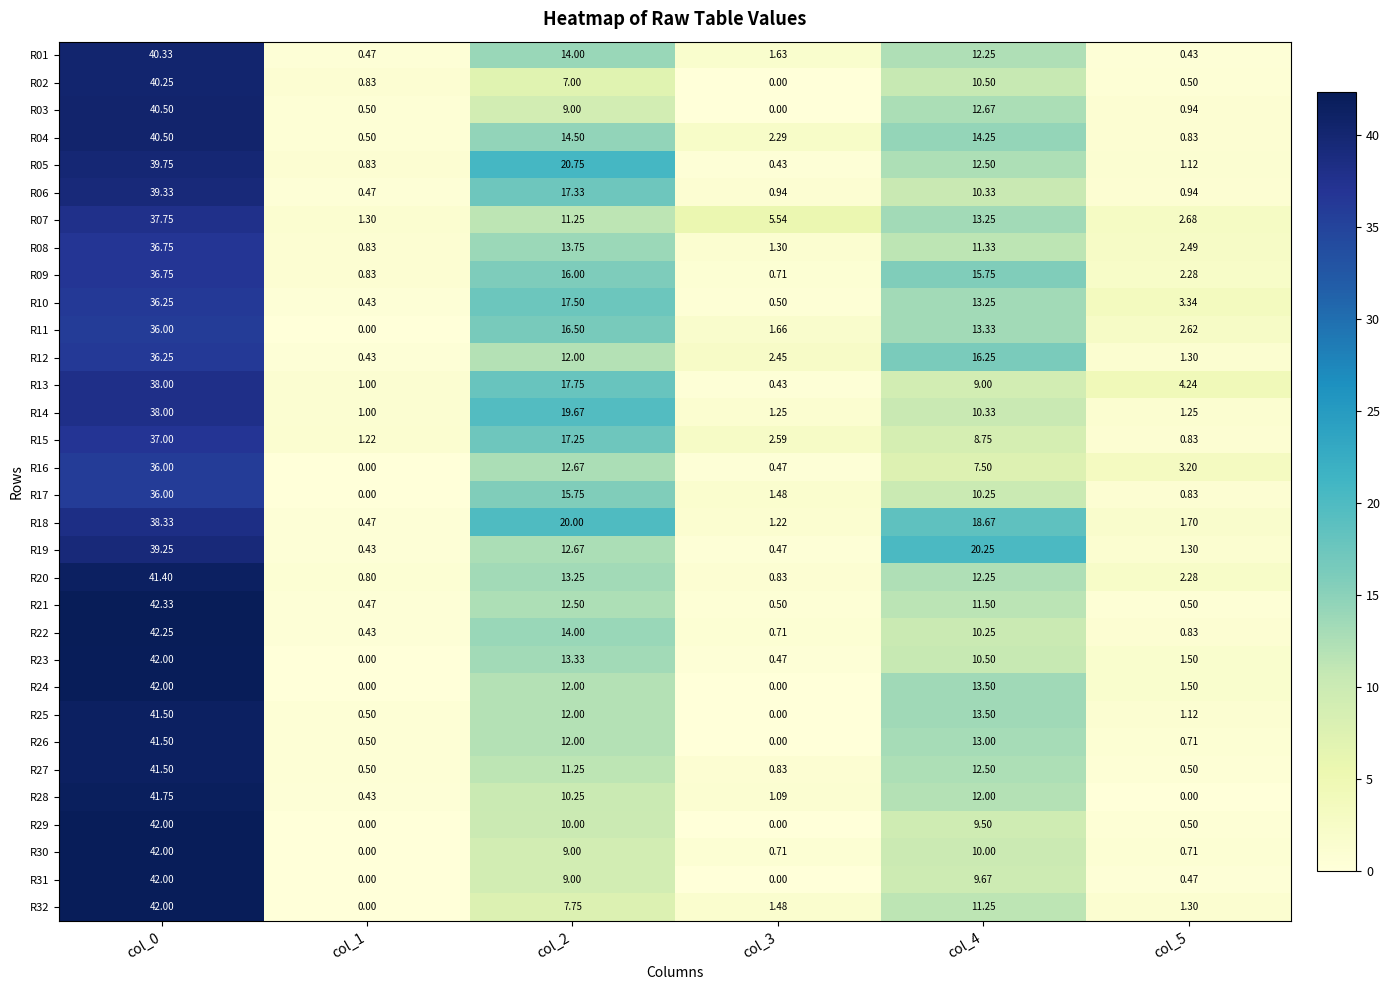

What is the maximum value shown in the chart?

42.3